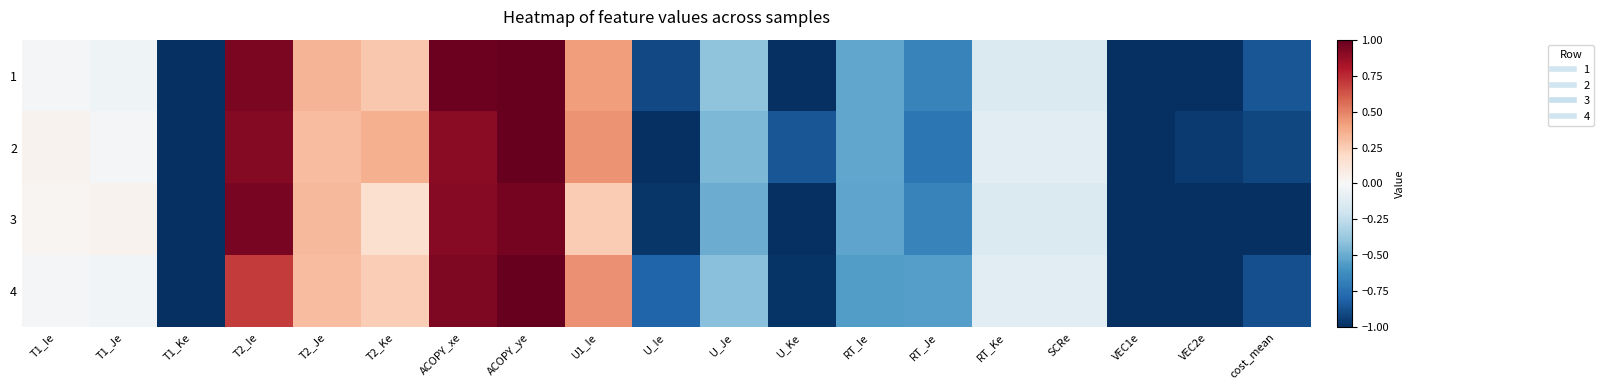

Rank the series by their maximum value, from highest to lowest.

1, 2, 4, 3